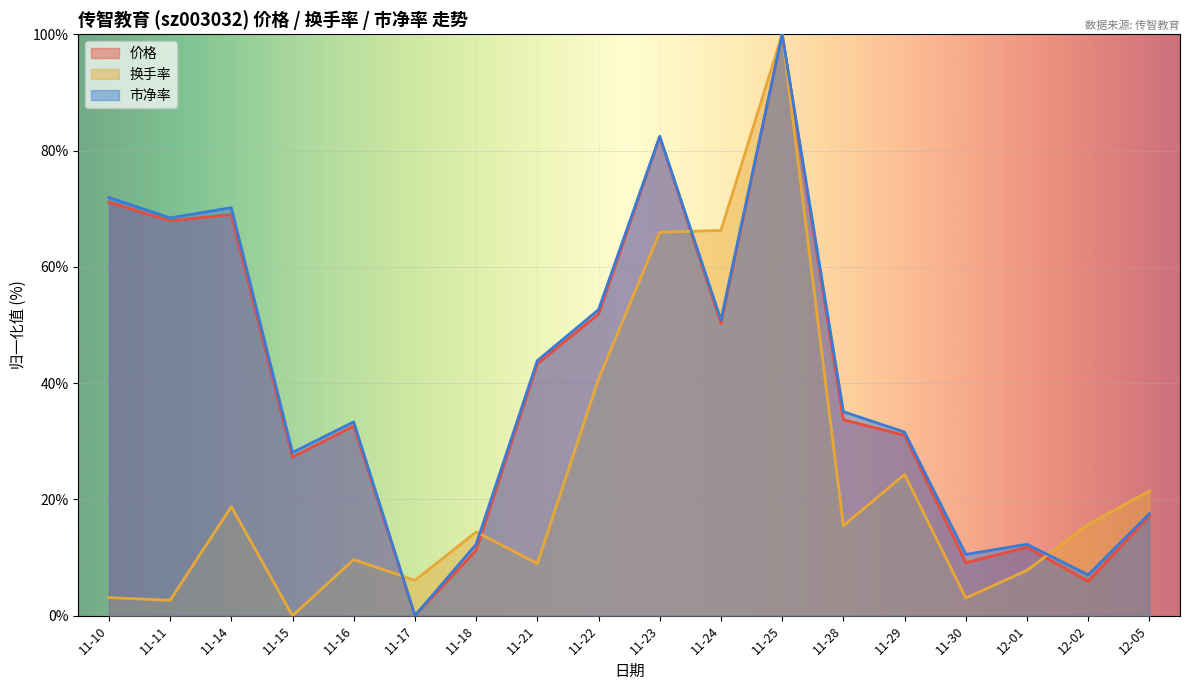

Count the number of categories in the chart.

18